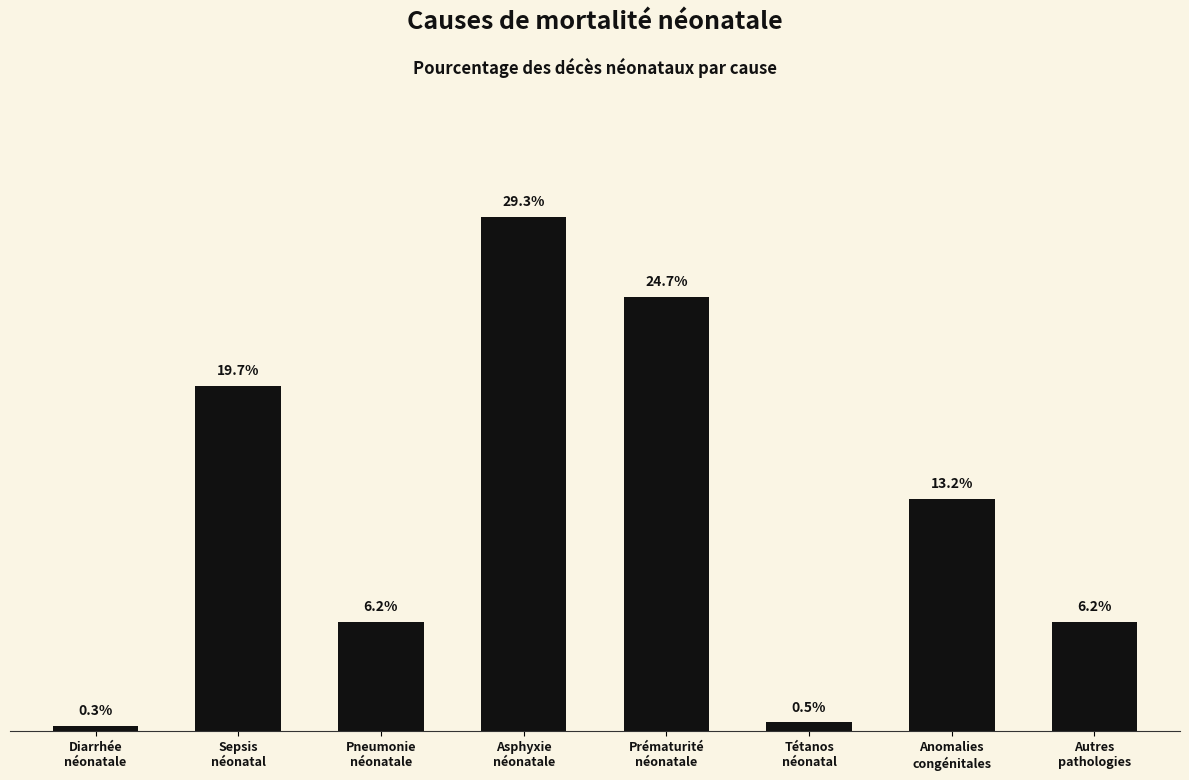

What is the label of the 5th bar from the left?

Prématurité
néonatale